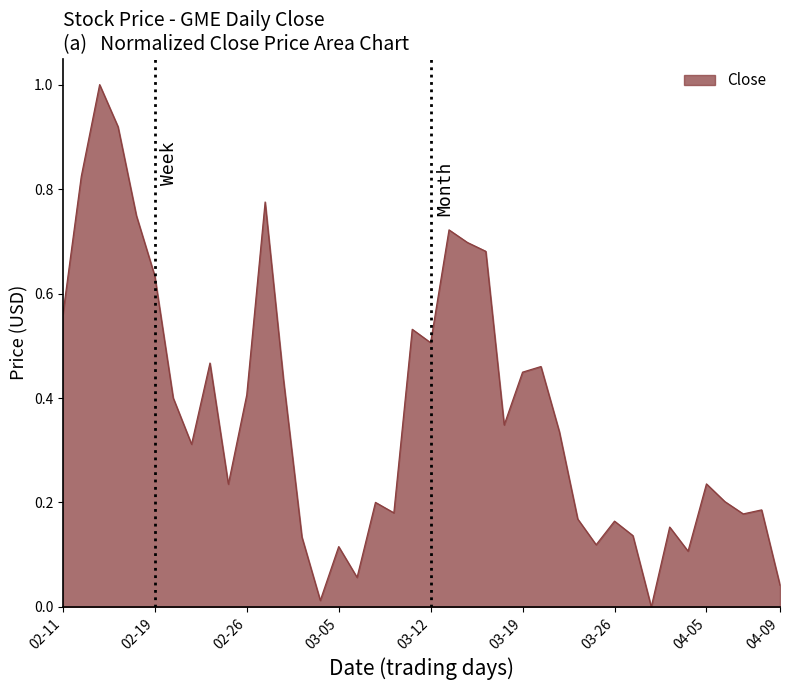

What is the maximum value shown in the chart?

1.0